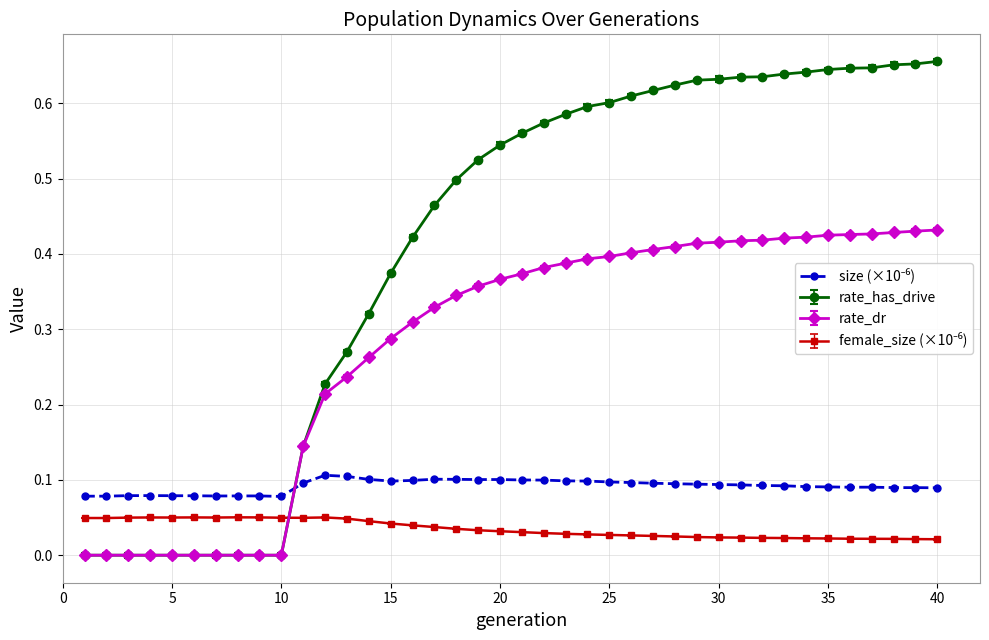

Which series has the largest range (max minus min)?

rate_has_drive